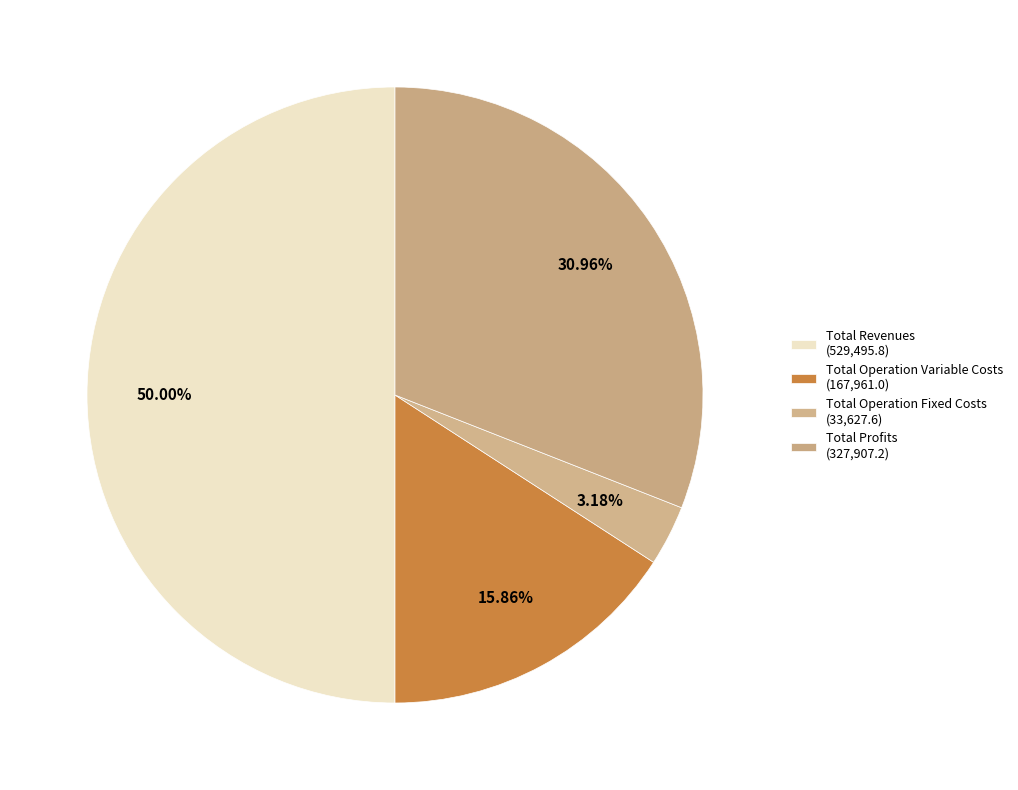

To the nearest percent, what is the difference between the largest and smallest slice percentages?

47%